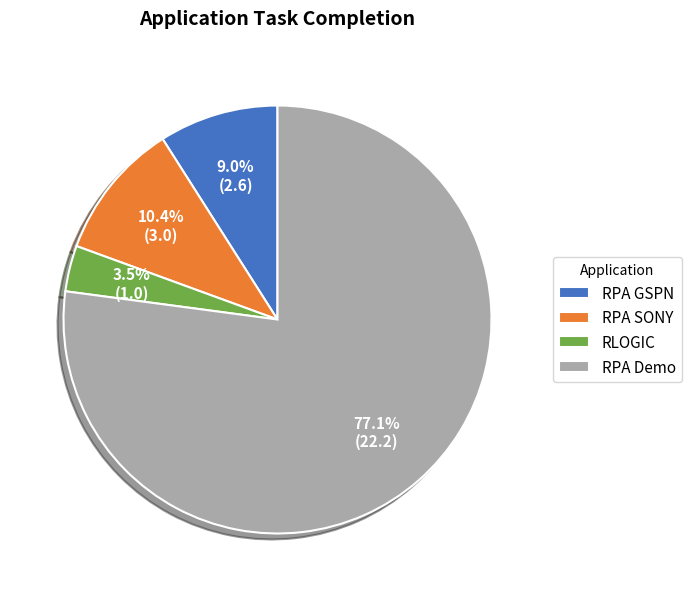

Count the number of slices in the pie.

4